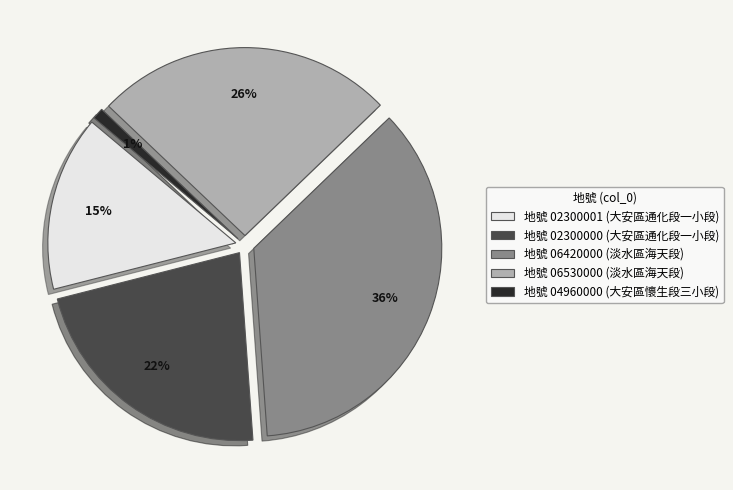

Count the number of slices in the pie.

5